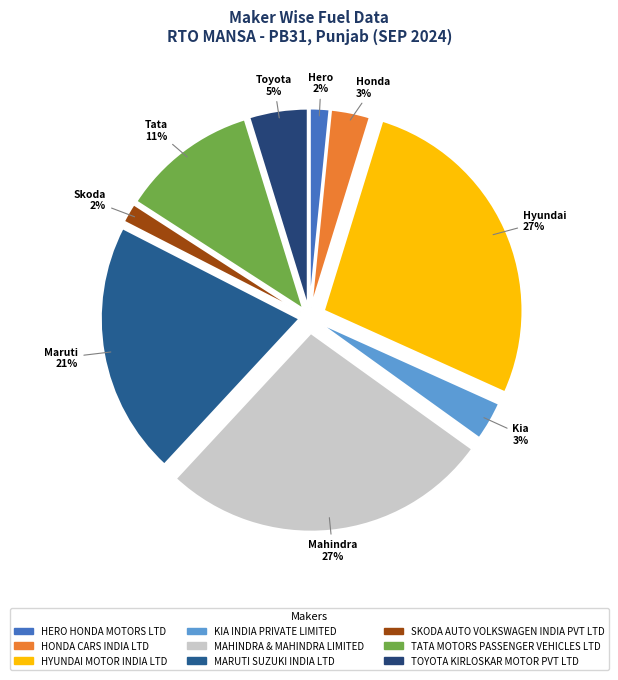

Is there any slice that represents more than half of the pie?

No